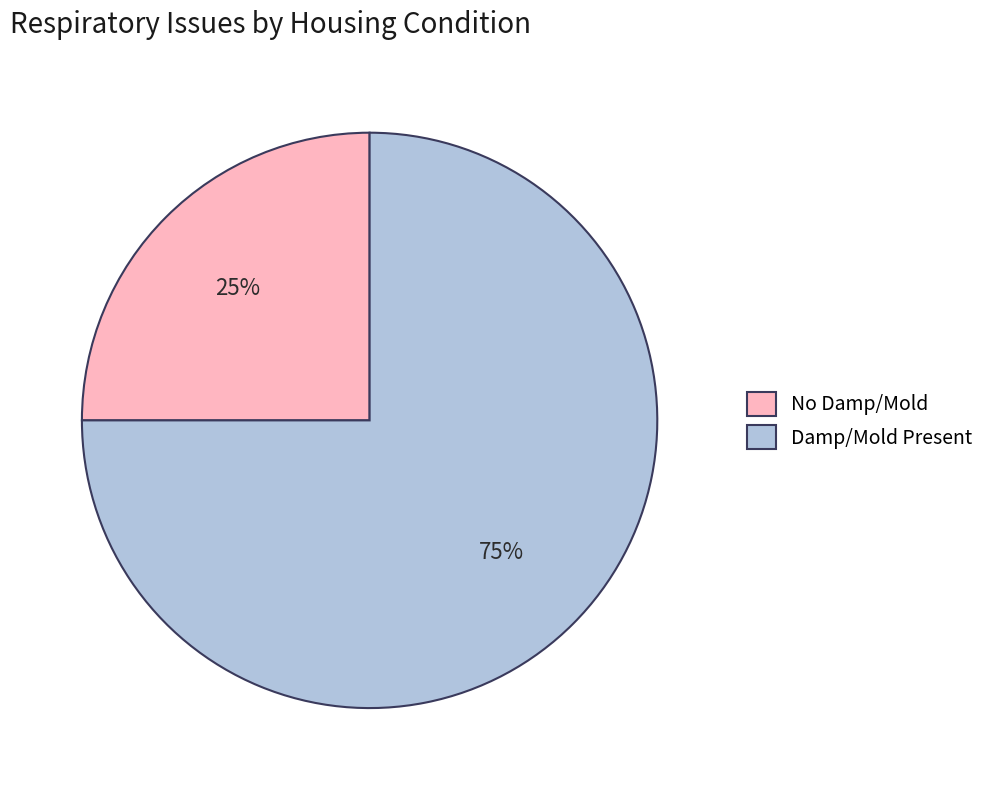

Combined, do Damp/Mold Present and No Damp/Mold account for over 50%?

Yes